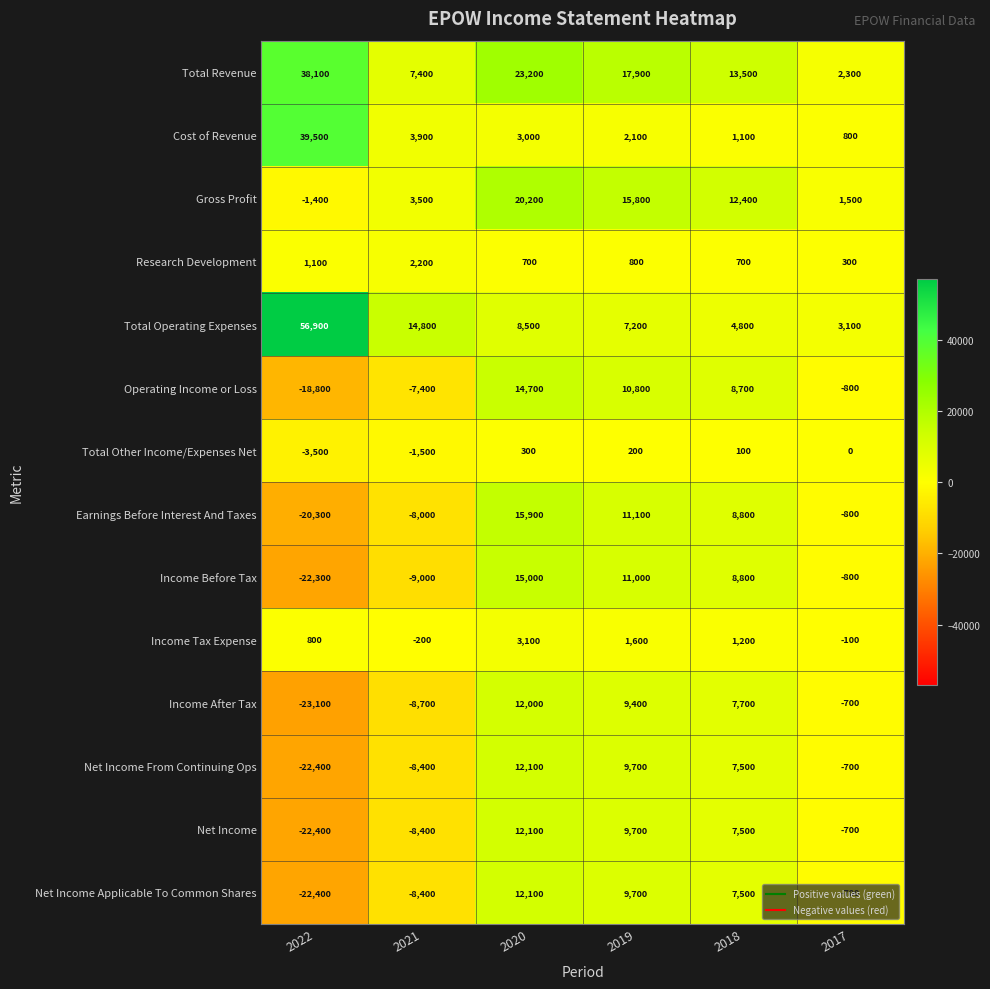

What is the spread (max minus min) of values at 2018?

13400